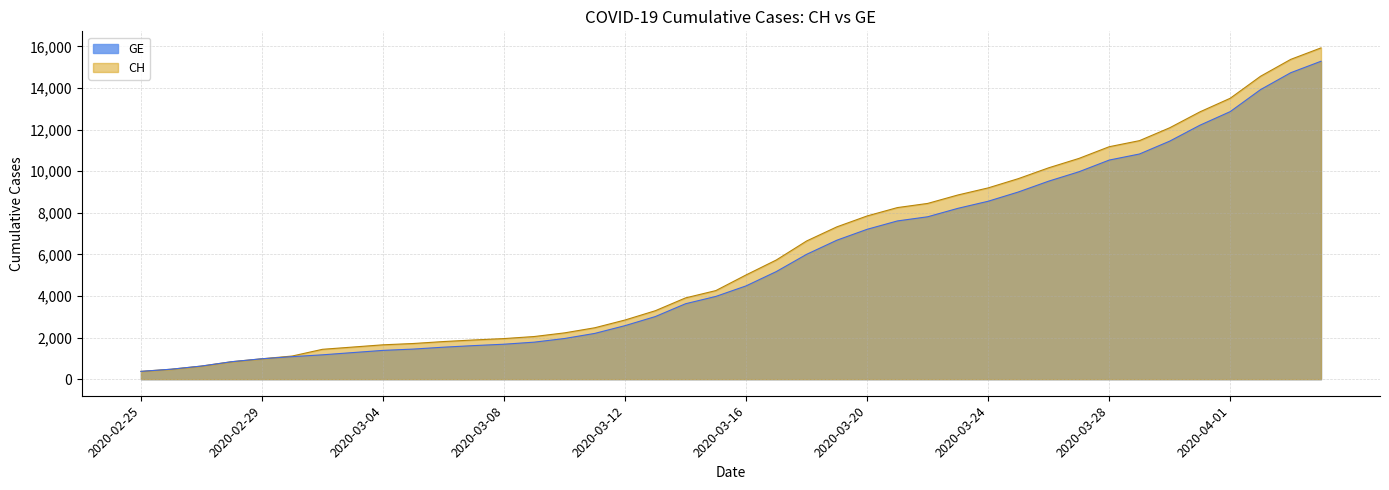

What is the approximate value of GE at 2020-03-31?

12210